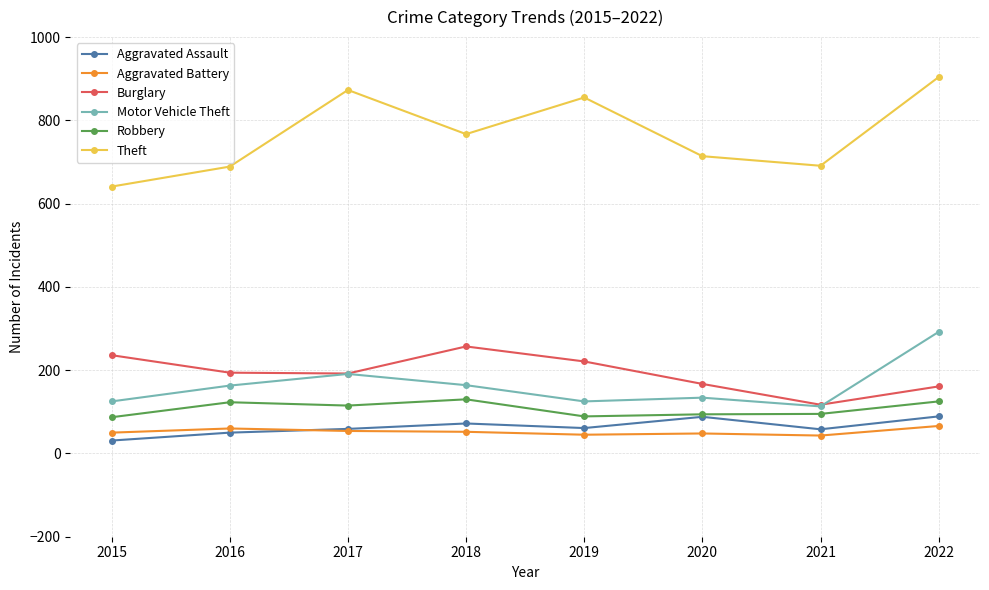

What is the difference between the Motor Vehicle Theft values at 2019 and 2022?

167